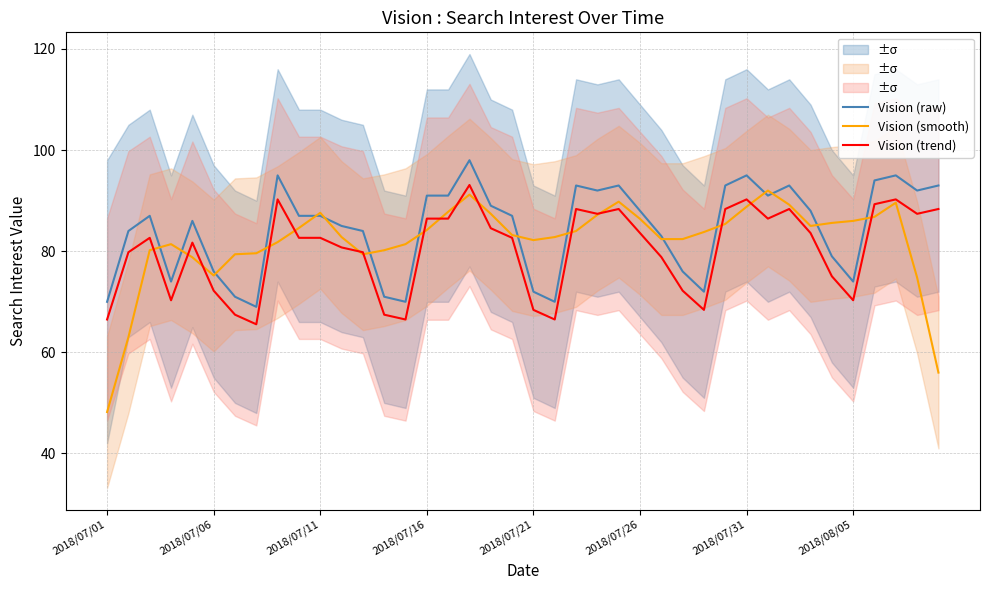

True or false: Vision (raw) and Vision (trend) cross at least once.

False